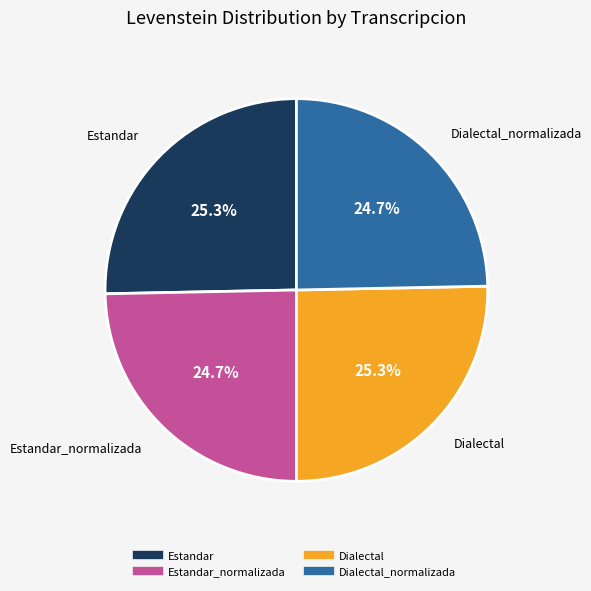

Is there a majority slice in this chart?

No